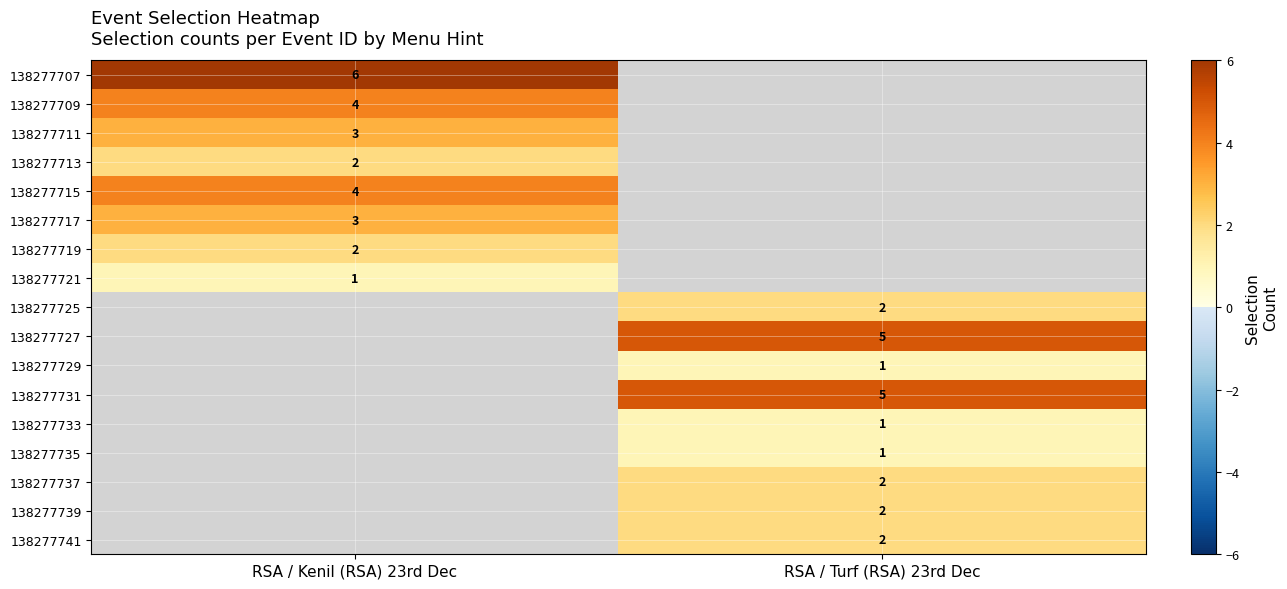

At how many categories does at least one series exceed 5?

1